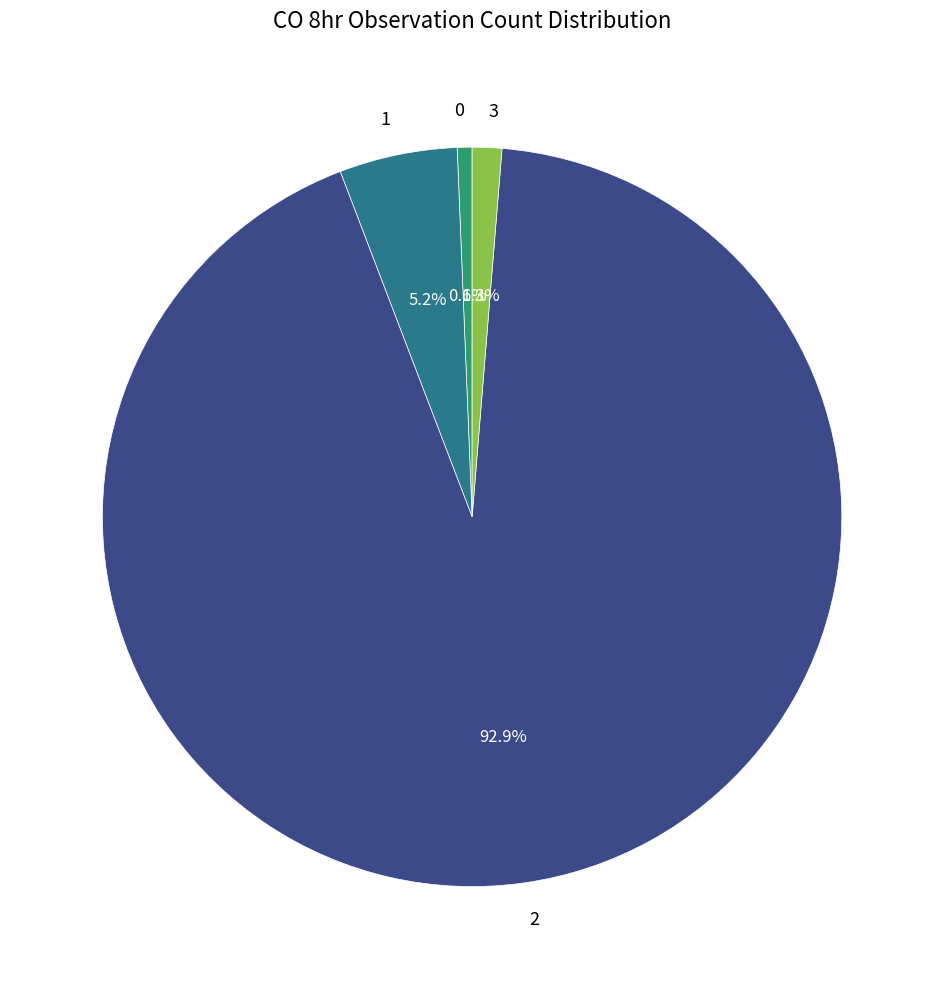

Is the sum of 3 and 0 greater than half?

No